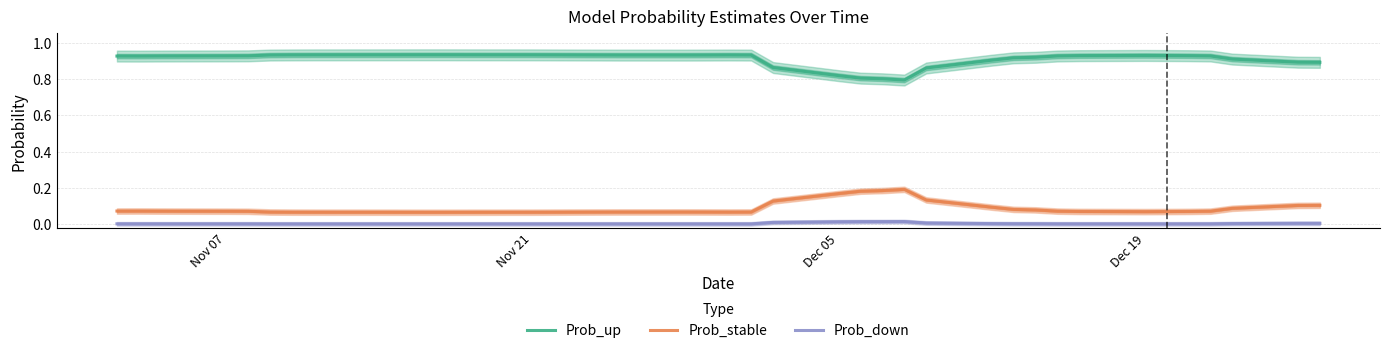

True or false: Prob_stable and Prob_up cross at least once.

False